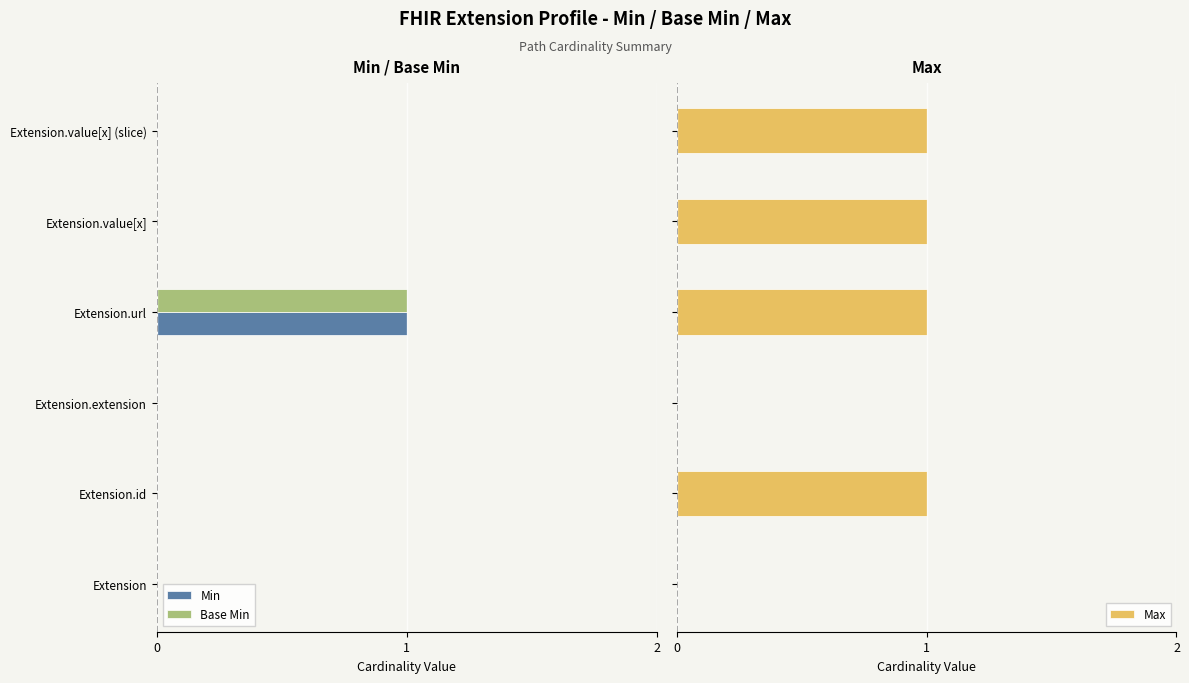

Does the chart contain stacked bars?

No